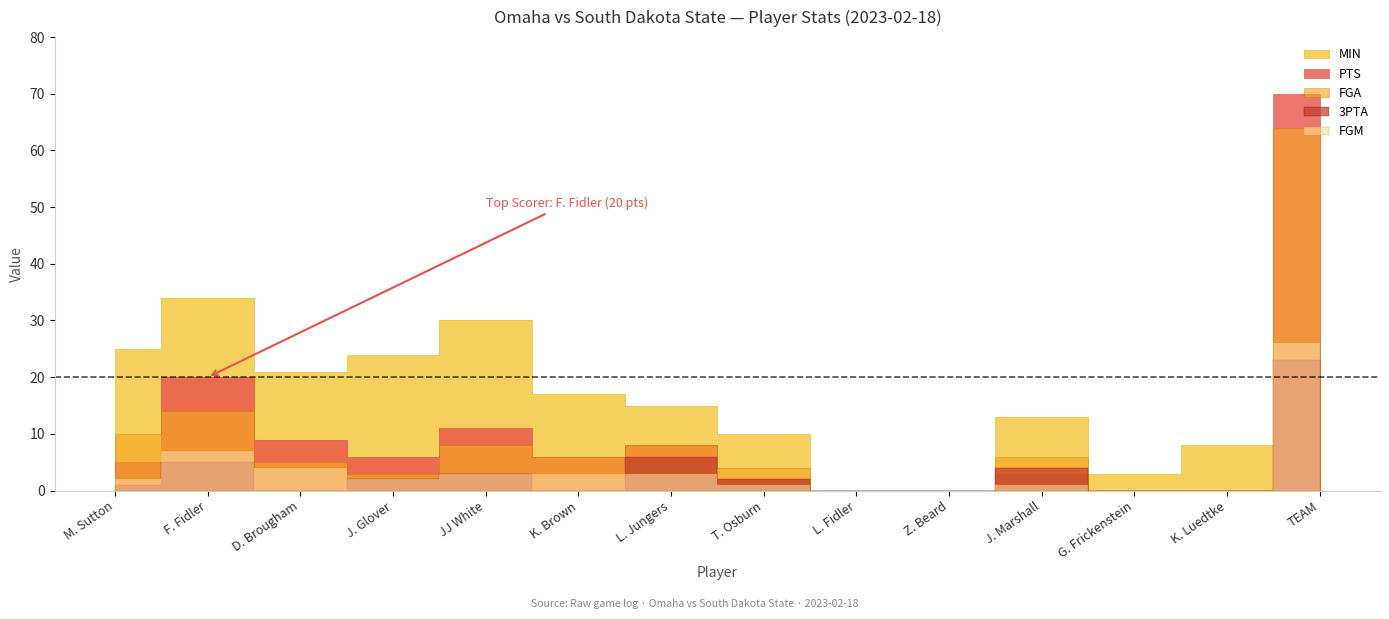

Is the value of PTS at L. Fidler greater than the value of 3PTA at M. Sutton?

No